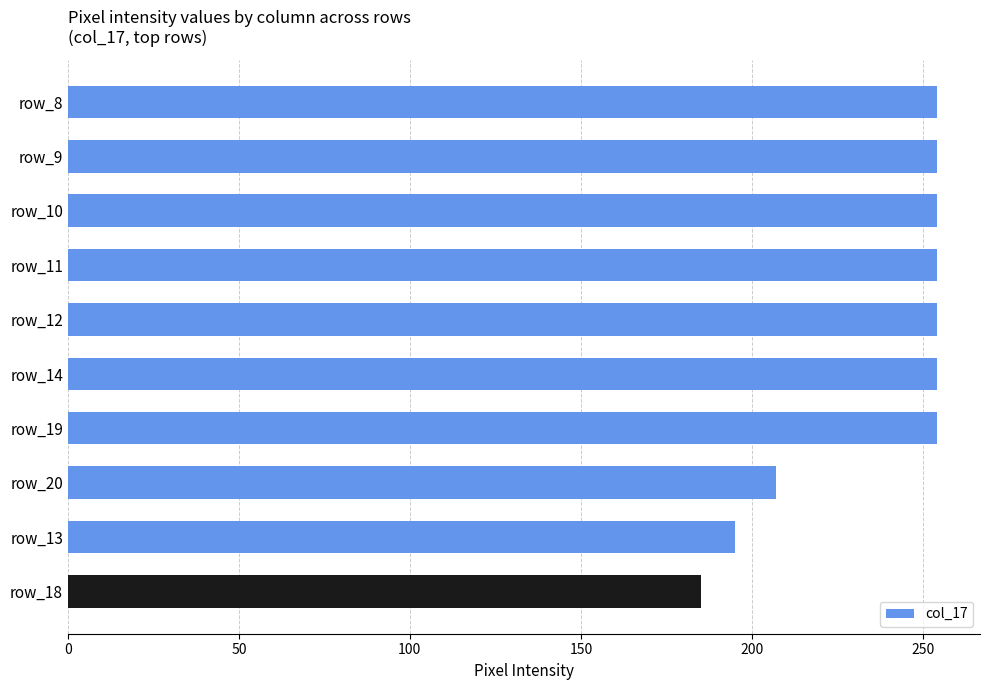

Reading top to bottom, extract all data points from this chart.

254	254	254	254	254	254	254	207	195	185